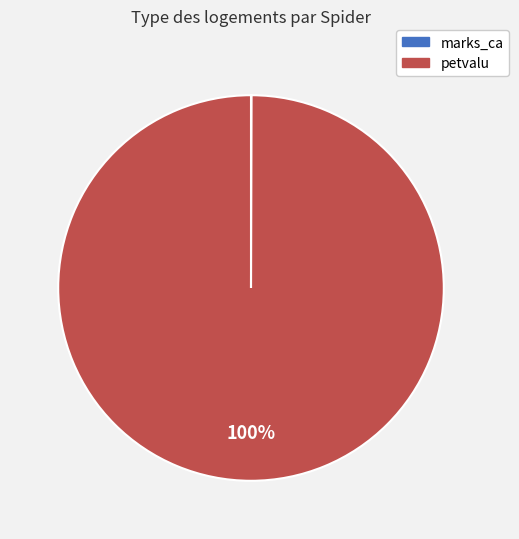

To the nearest percent, what is the average slice percentage?

50%